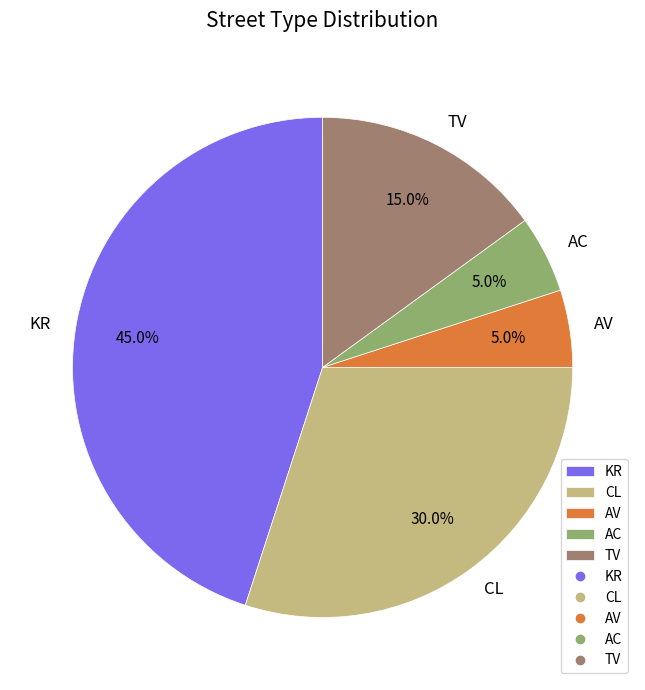

To the nearest percent, what percentage of the pie is CL?

30%